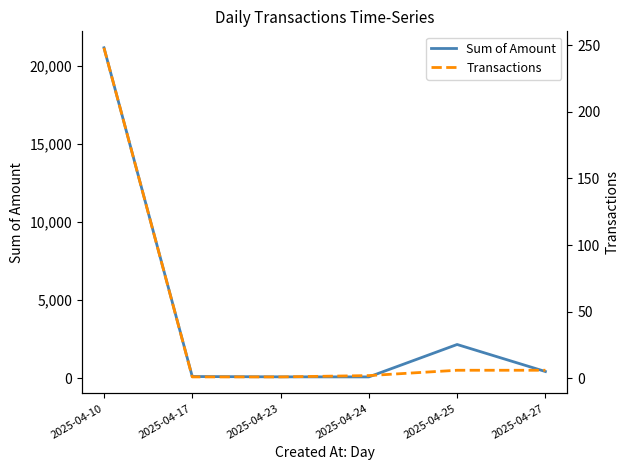

True or false: Sum of Amount and Transactions cross at least once.

False